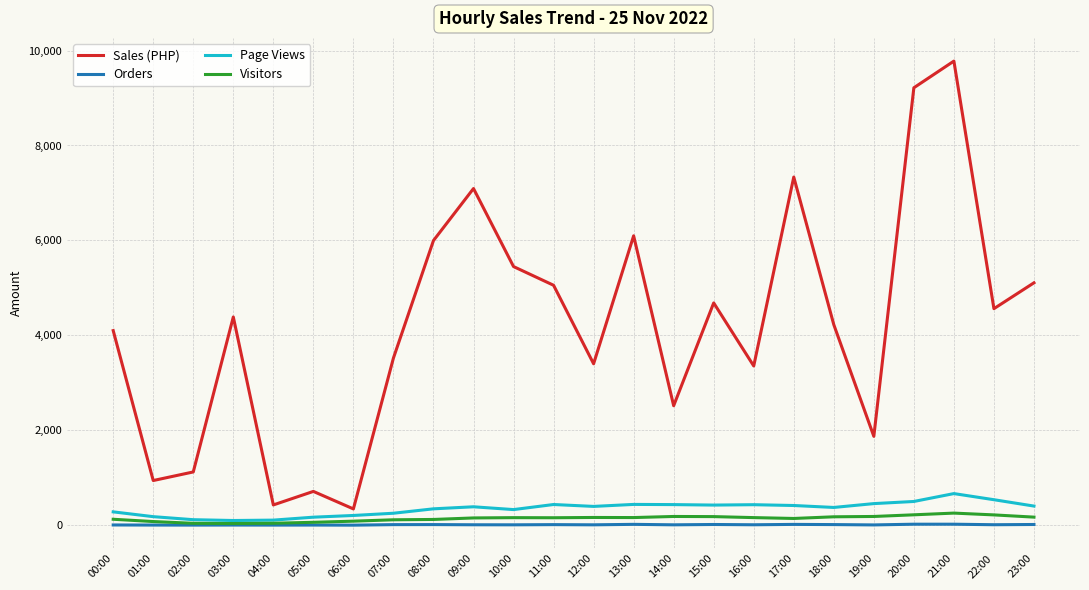

Is the value of Page Views at 17:00 greater than the value of Orders at 00:00?

Yes